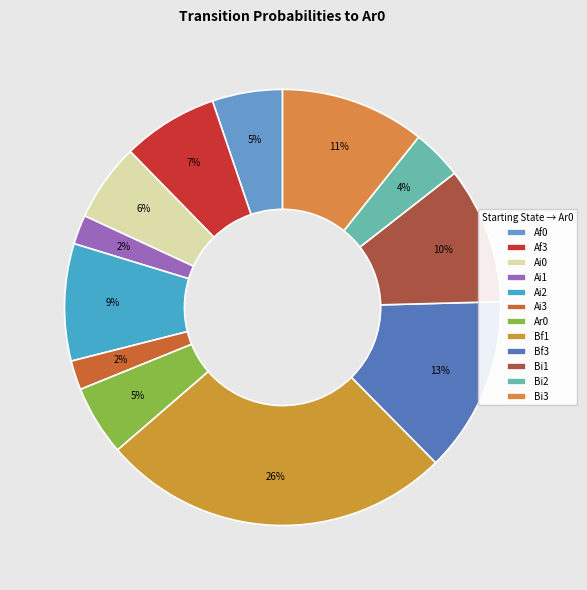

Is the sum of Af3 and Ai2 greater than half?

No